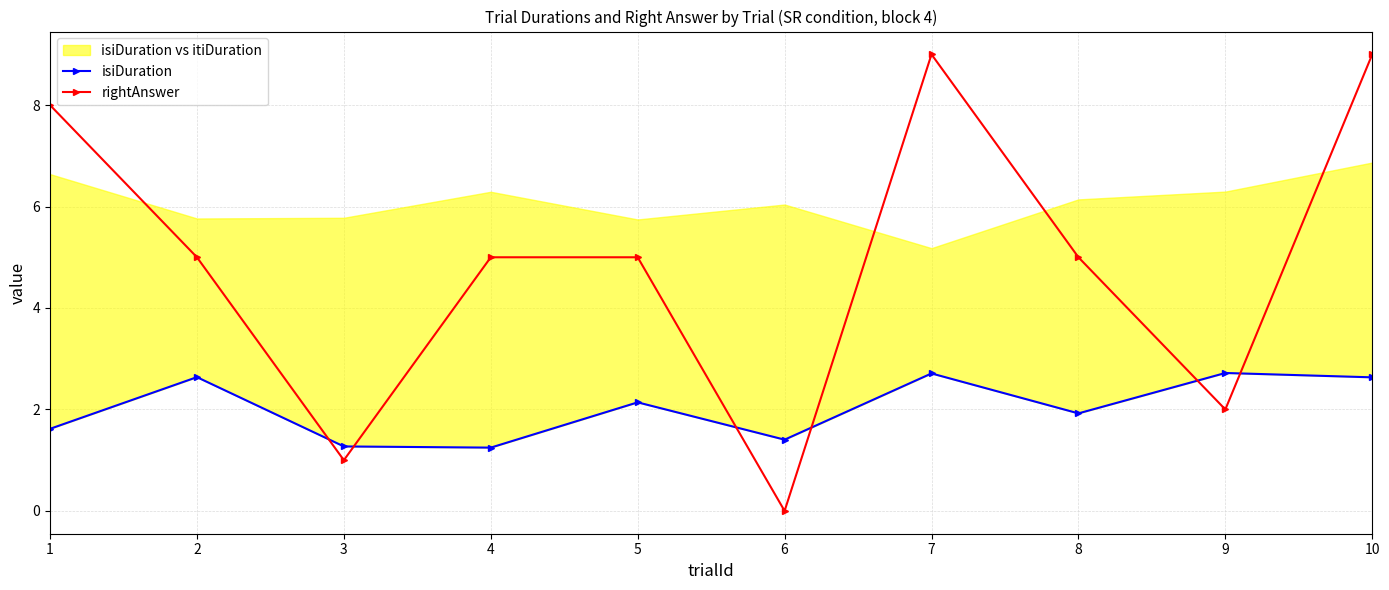

What is the spread (max minus min) of values at 1?

6.4